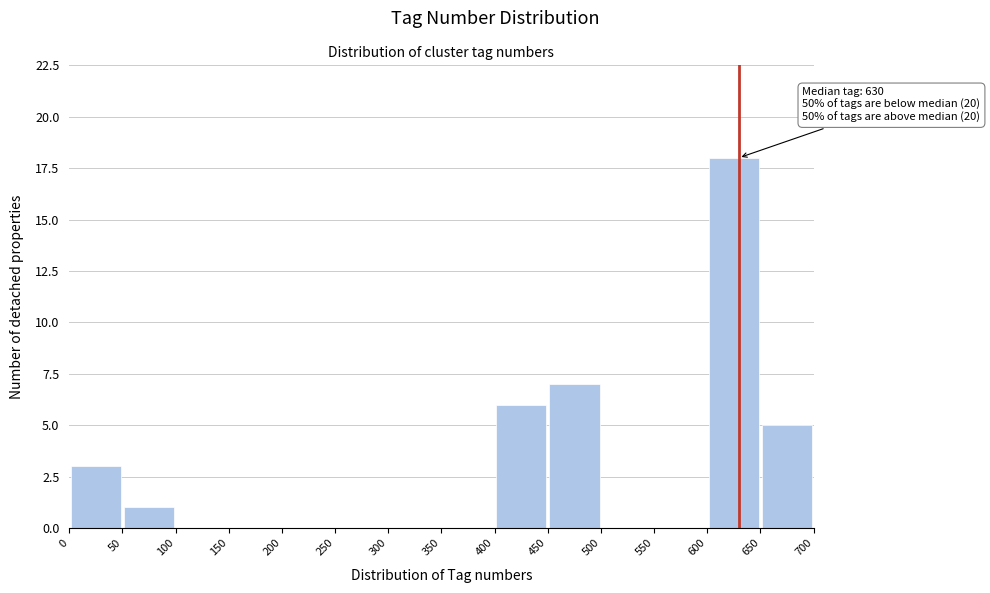

Over which range of the x-axis is the bar tallest?

600 to 650